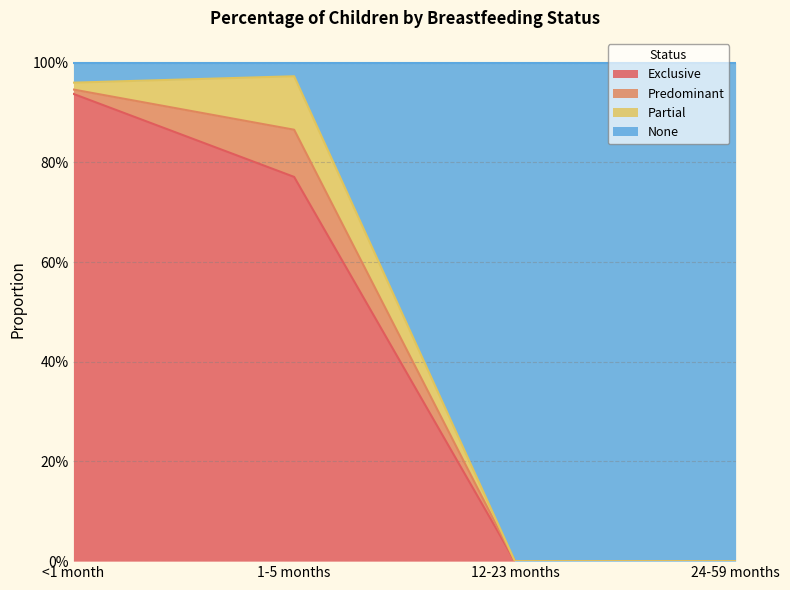

True or false: Exclusive has more than 1 interior local peaks.

False